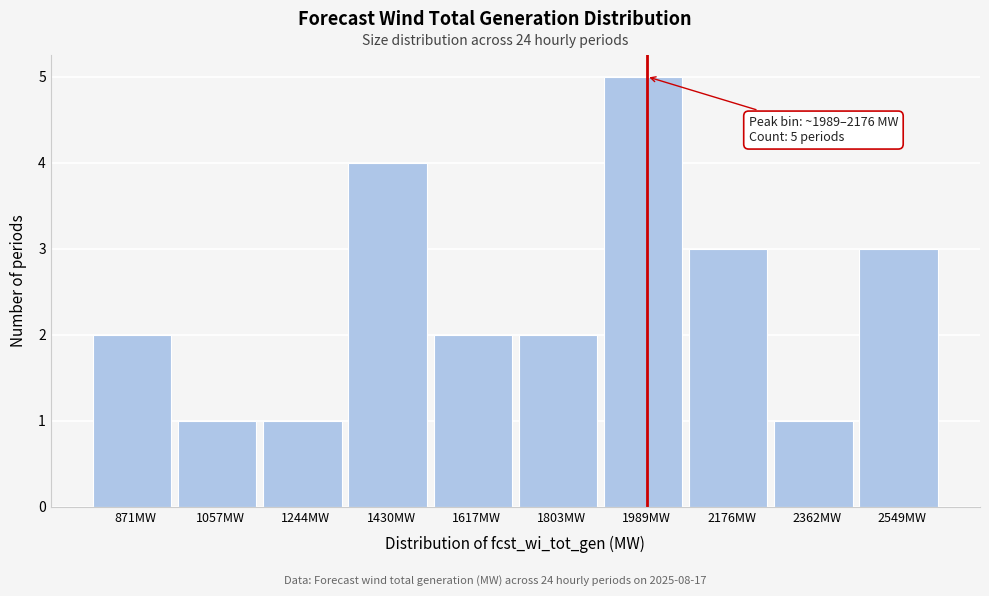

Reading left to right, transcribe all the data shown in this chart.

871MW=2	1057MW=1	1244MW=1	1430MW=4	1617MW=2	1803MW=2	1989MW=5	2176MW=3	2362MW=1	2549MW=3